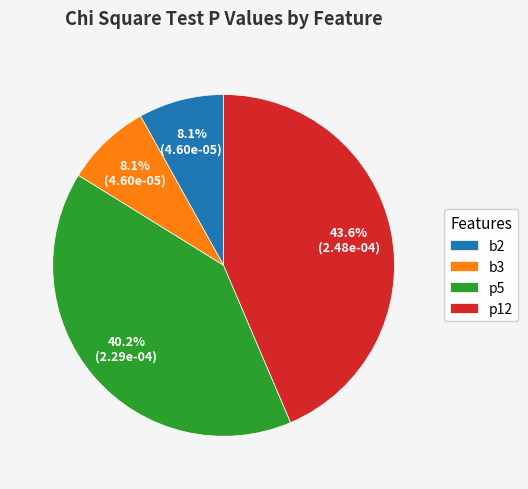

To the nearest percent, what percentage of the pie is b3?

8%